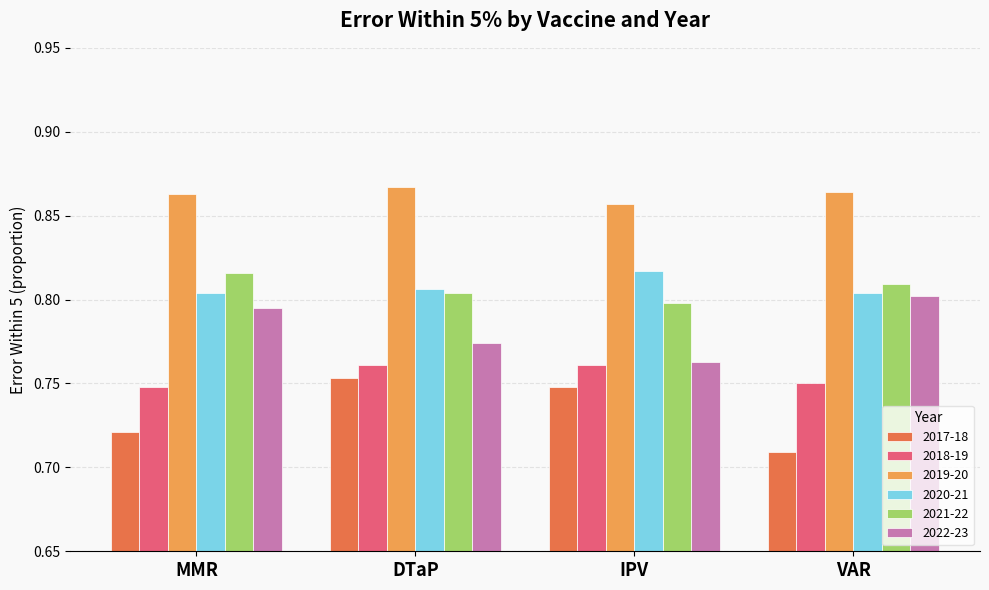

What is the sum of the 2017-18 values at IPV and DTaP?

1.5